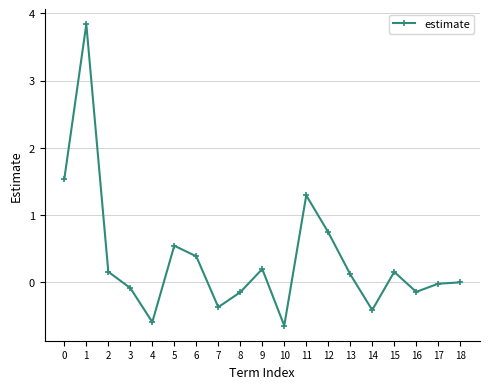

The chart shows a value of -0.6 at 4. True or false?

True